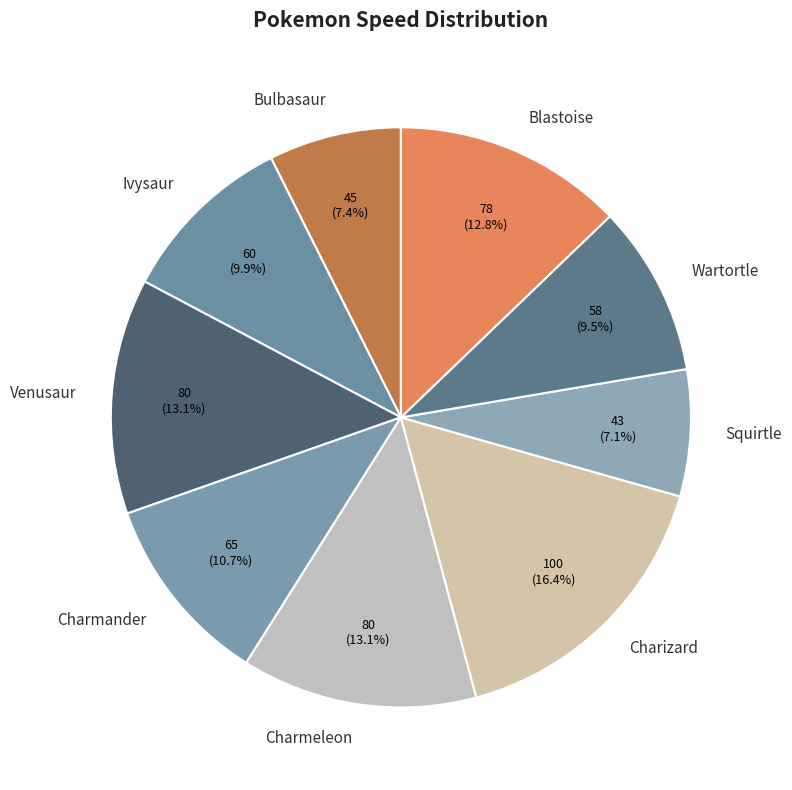

How many segments does this pie chart have?

9